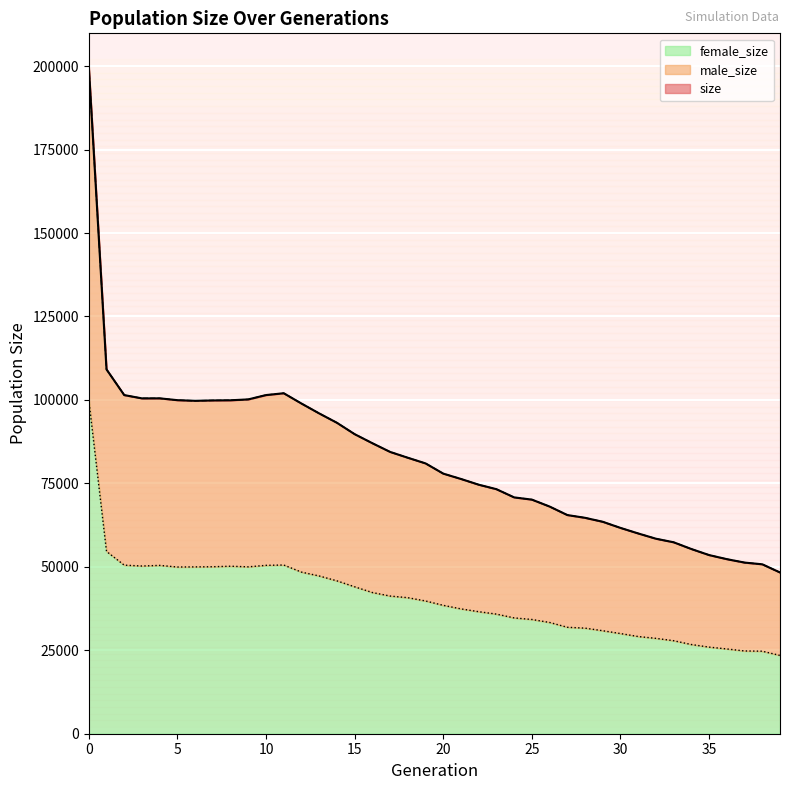

Does the chart display data point markers on the line(s)?

No